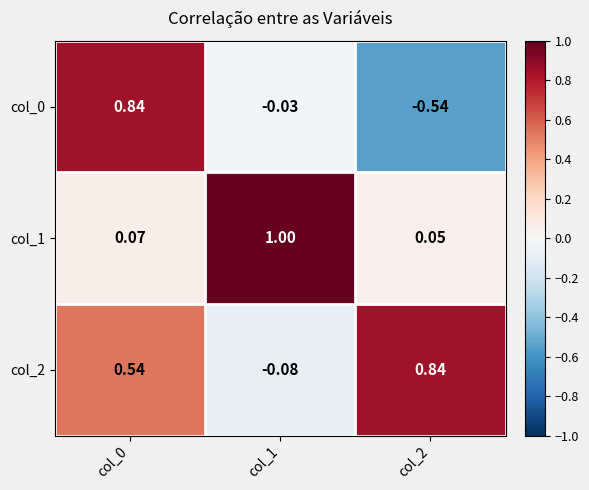

Is the value of col_0 at col_1 greater than the value of col_1 at col_2?

No